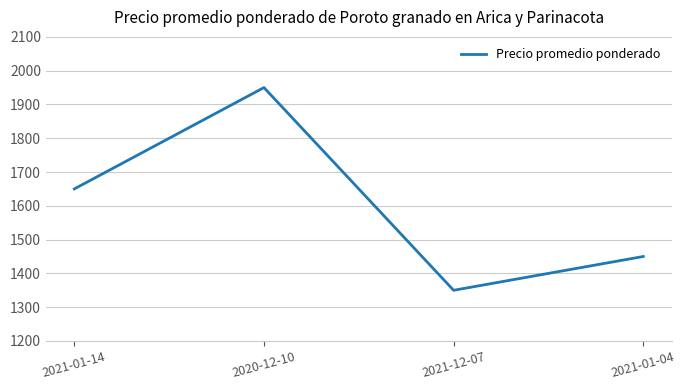

True or false: the data has more than 0 interior local peaks.

True